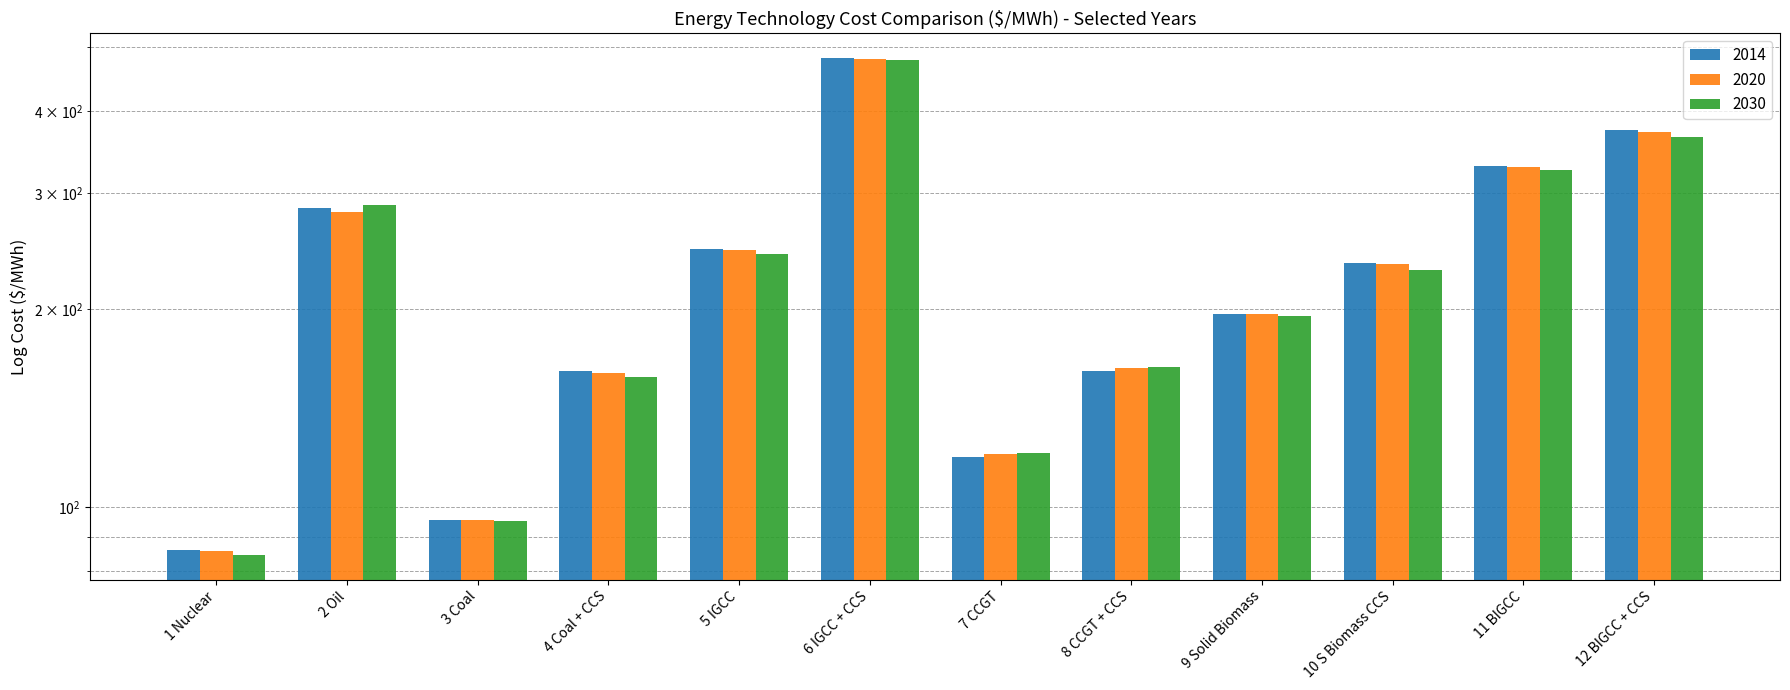

Which label corresponds to the largest value in the chart?

6 IGCC + CCS